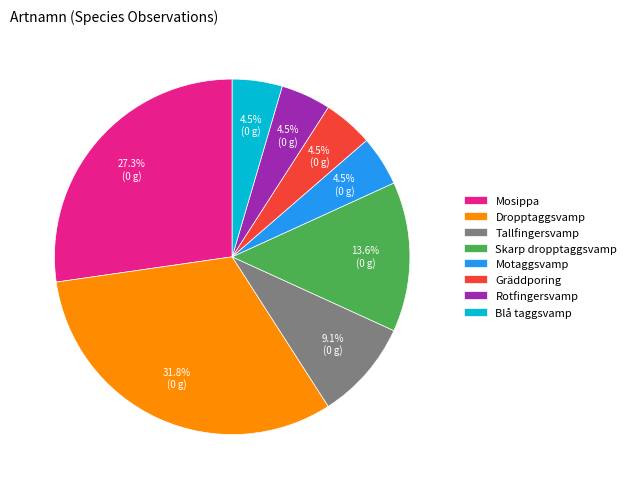

Is the sum of Gräddporing and Skarp dropptaggsvamp greater than half?

No